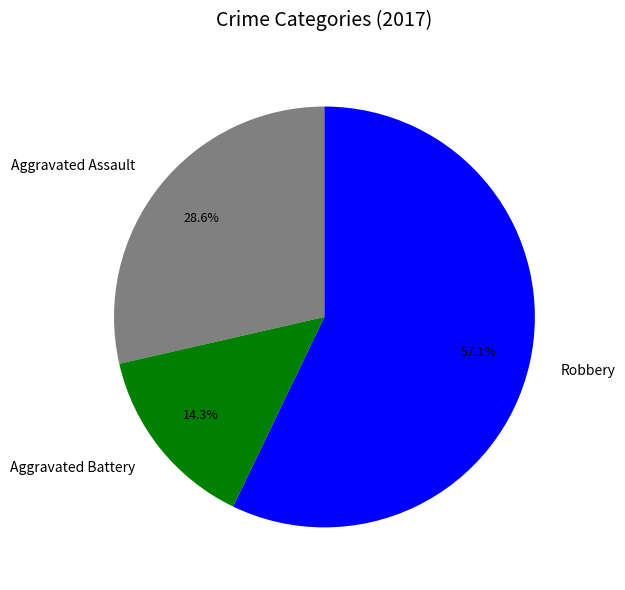

Approximately how many times larger is the value at Aggravated Battery compared to Aggravated Assault?

0.5